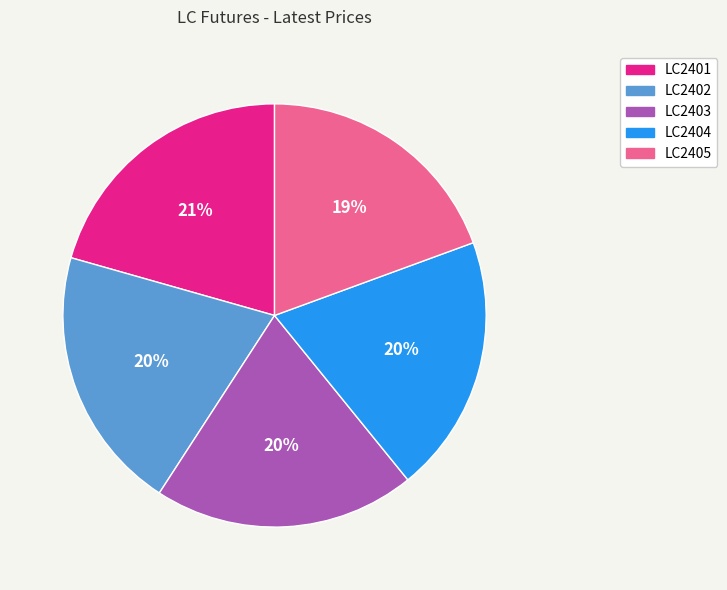

True or false: LC2402 accounts for 31% of the total.

False